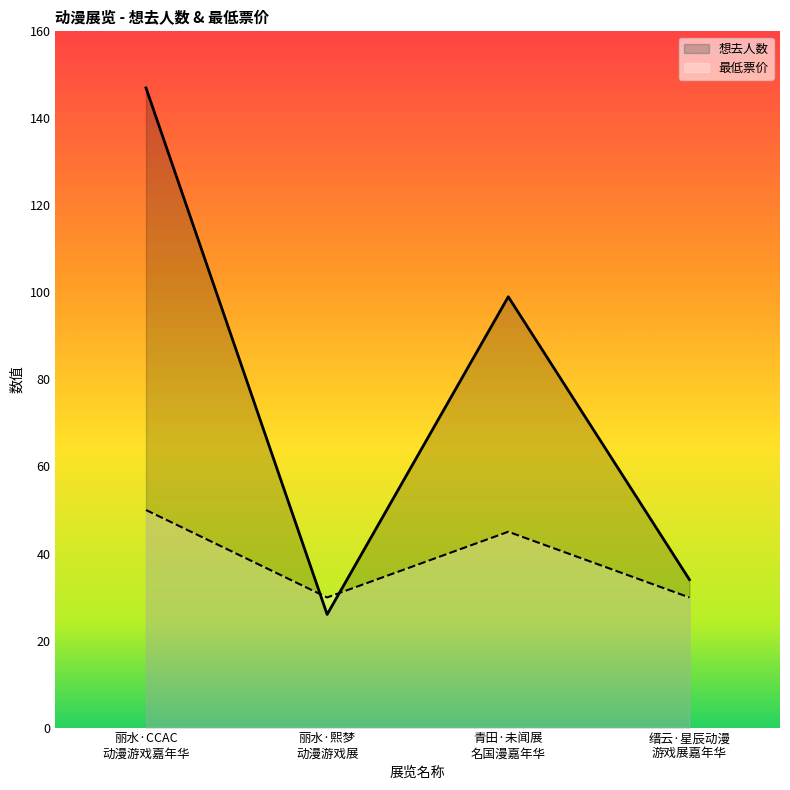

What is the average value of the 想去人数 series?

76.5